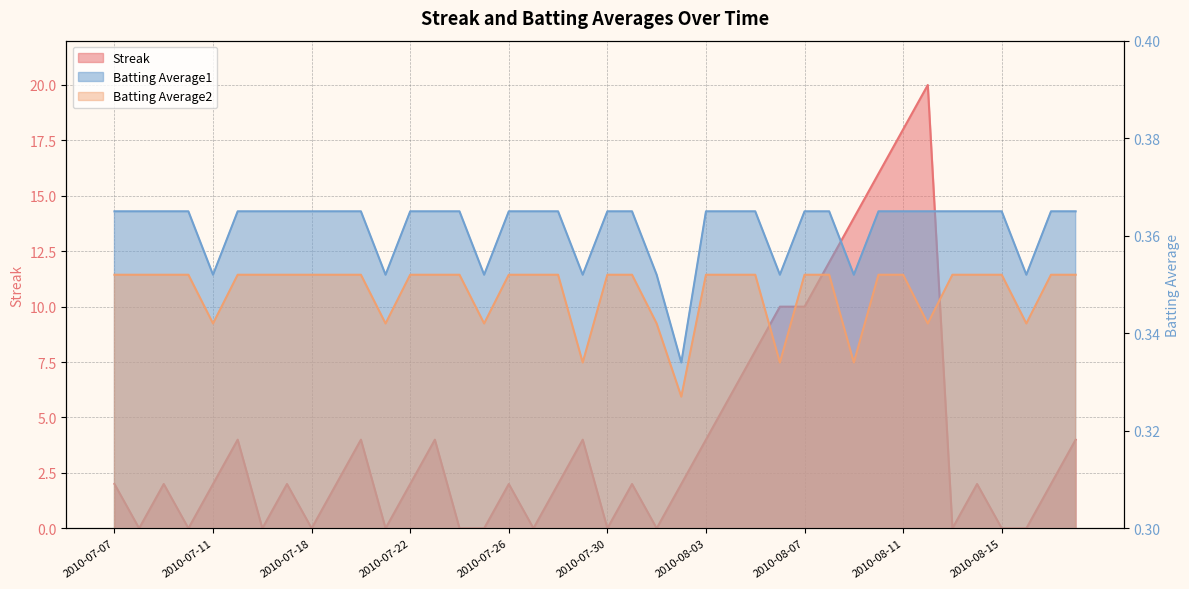

The Streak series shows 3.8 at 2010-08-06. True or false?

False